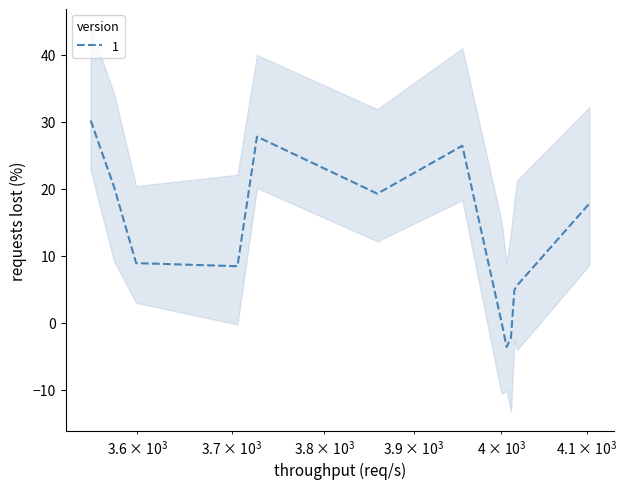

What is the difference between the maximum and minimum values?

33.8